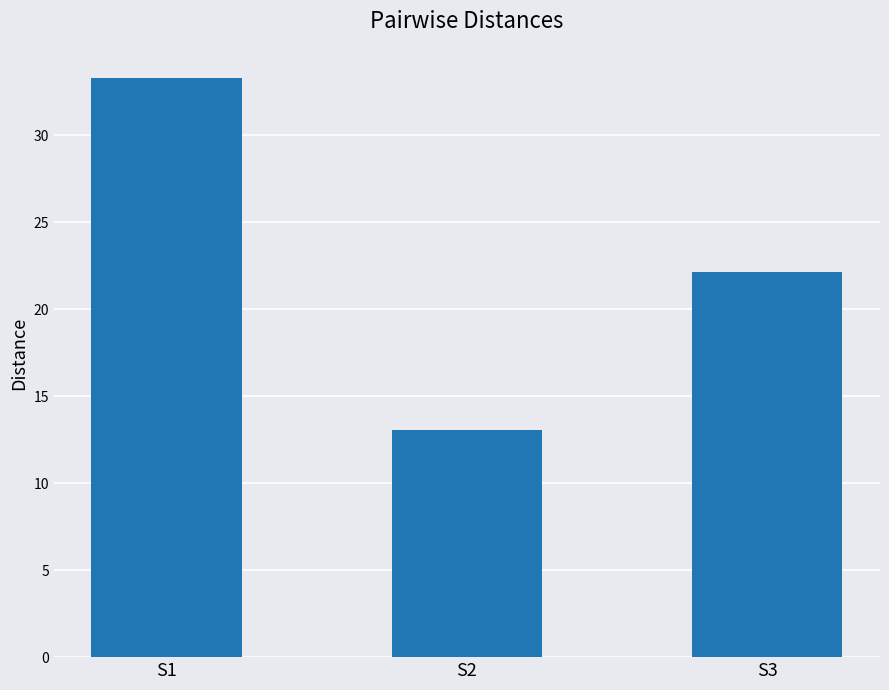

How many data points are less than 22?

1